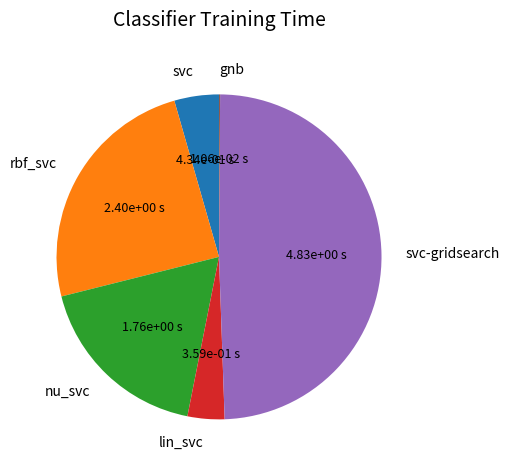

Which slice is the largest?

svc-gridsearch